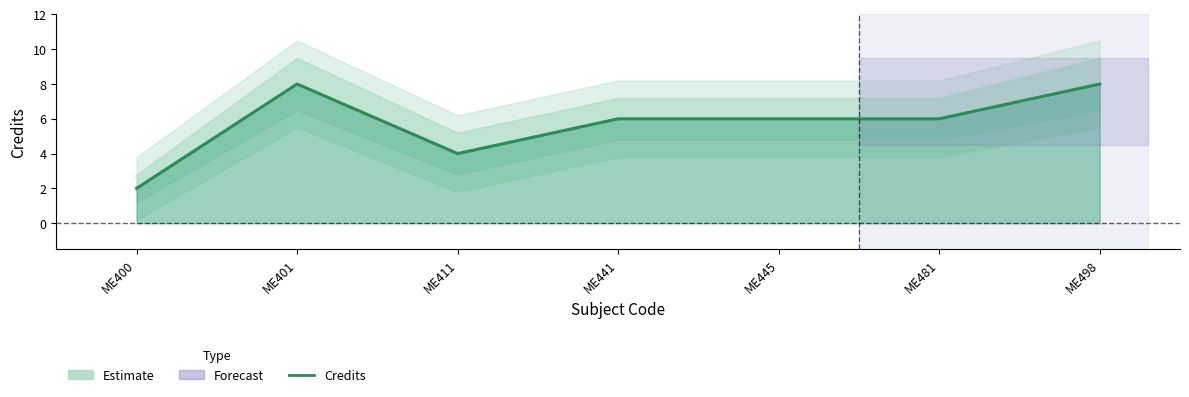

Reading left to right, list all the values displayed in this chart.

ME400=2	ME401=8	ME411=4	ME441=6	ME445=6	ME481=6	ME498=8